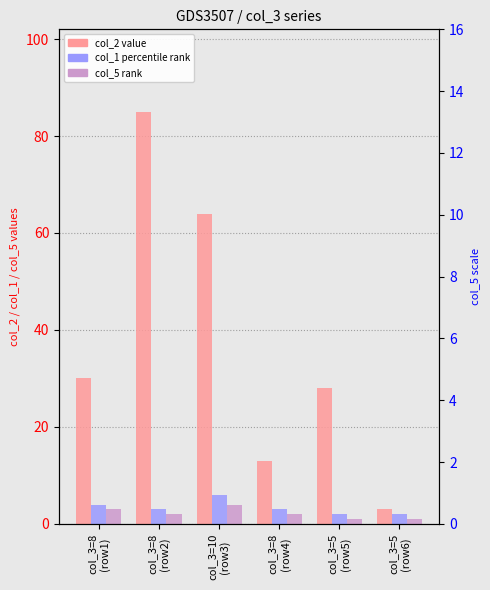

What is the difference between the maximum and minimum values in the col_1 (percentile rank) series?

4